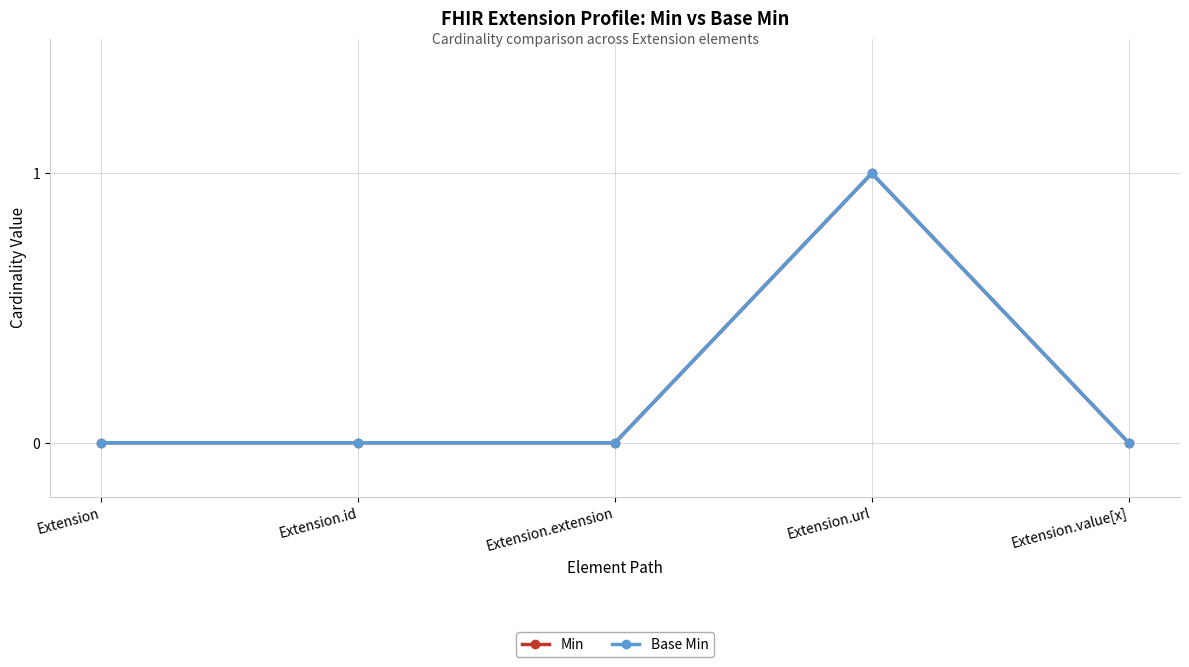

Which has a higher value, Extension.extension or Extension.id?

Extension.extension